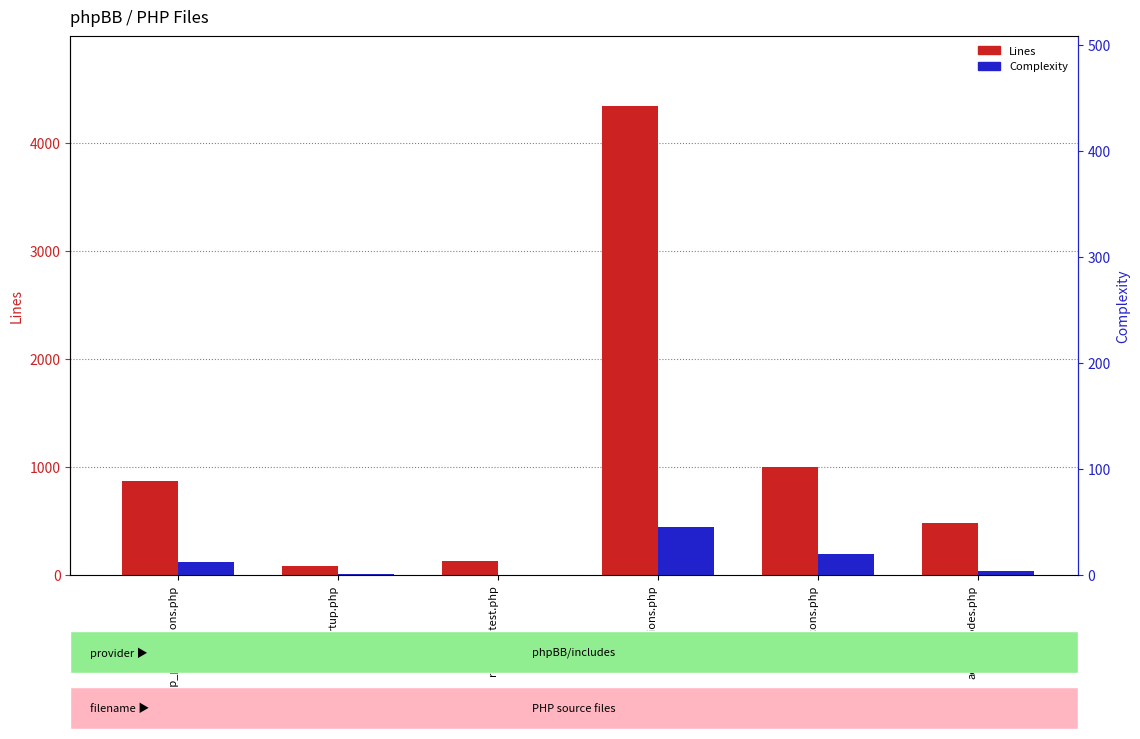

The Complexity series shows 19 at acp_bbcodes.php. True or false?

False